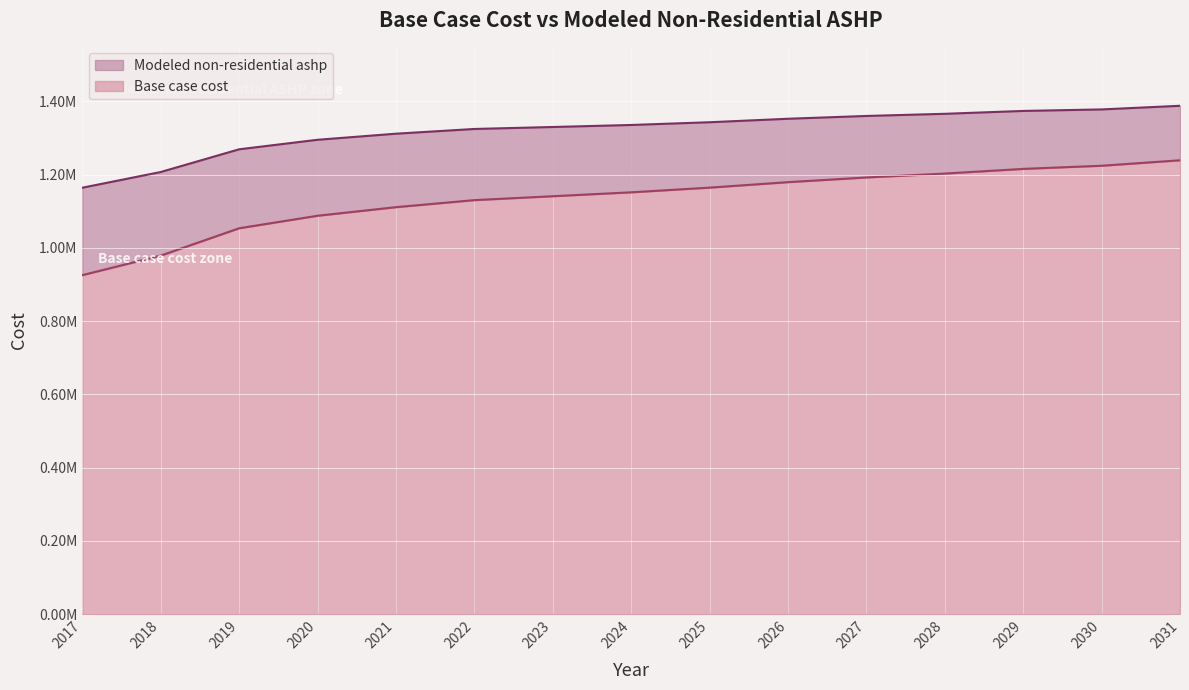

Does the chart display data point markers on the line(s)?

No